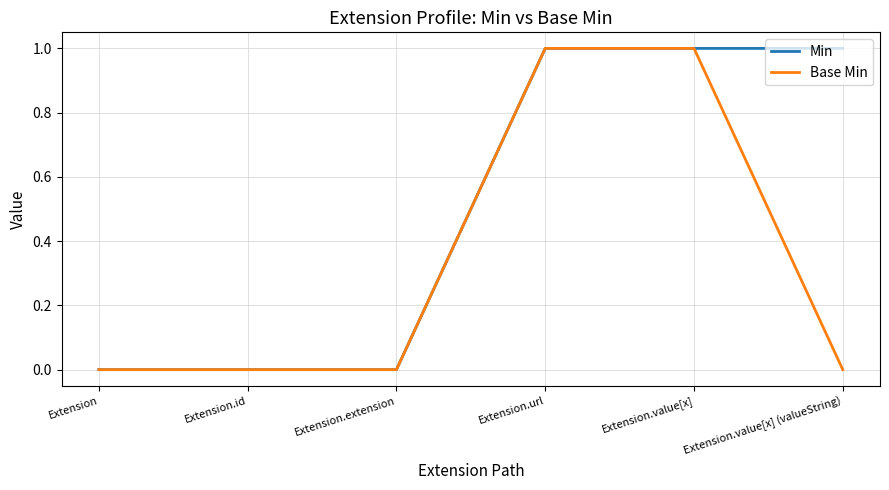

Is this an area chart (filled region under the line)?

No